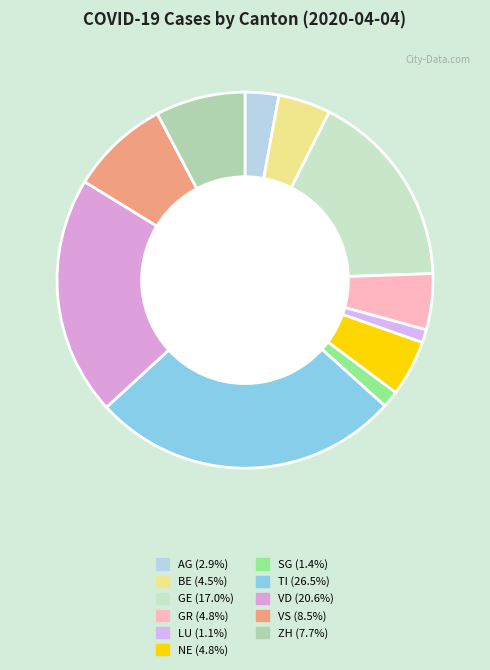

How many slices are in this pie chart?

11